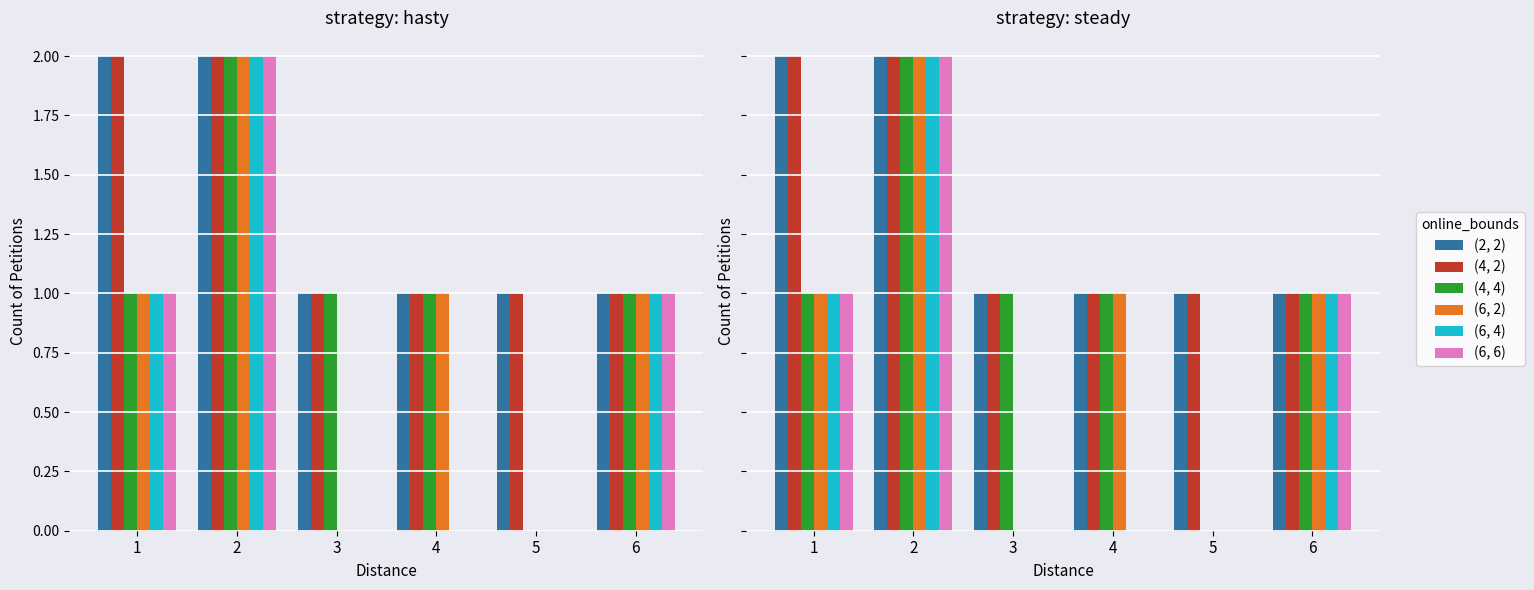

How many groups of bars are there?

6